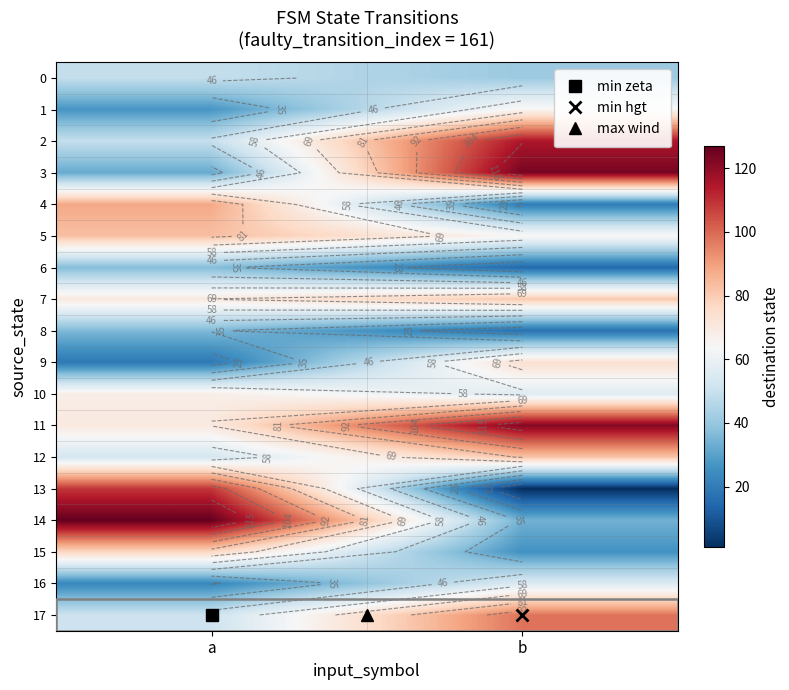

Which series has the widest spread of values?

13